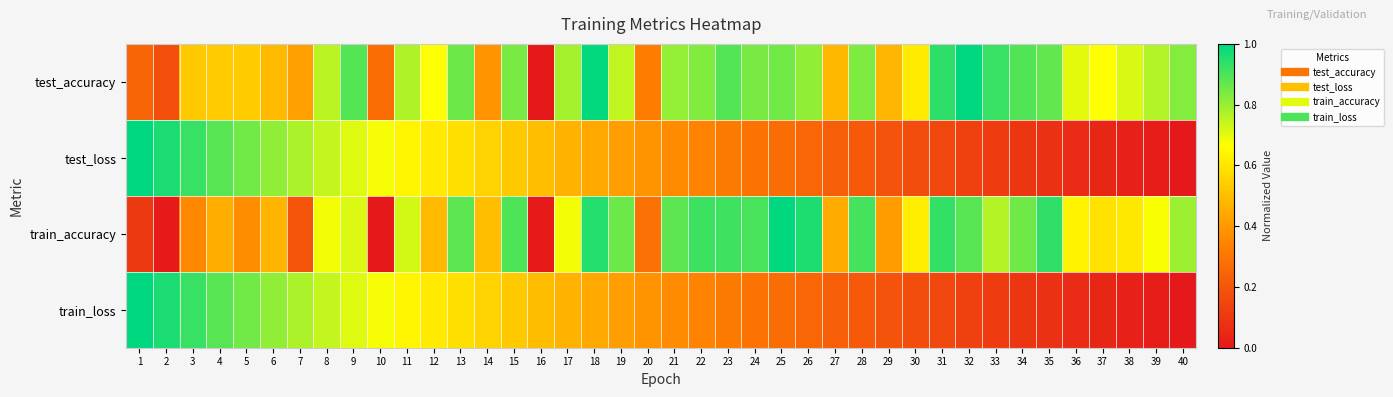

Reading right to left, list all the values displayed in this chart.

test_accuracy: 40=0.8	39=0.8	38=0.7	37=0.7	36=0.7	35=0.9	34=0.9	33=0.9	32=1.0	31=0.9	30=0.6	29=0.5	28=0.8	27=0.5	26=0.8	25=0.9	24=0.8	23=0.9	22=0.8	21=0.8	20=0.3	19=0.7	18=1.0	17=0.8	16=0.0	15=0.8	14=0.4	13=0.9	12=0.7	11=0.8	10=0.3	9=0.9	8=0.8	7=0.4	6=0.5	5=0.5	4=0.5	3=0.5	2=0.2	1=0.2
test_loss: 40=0.0	39=0.0	38=0.0	37=0.0	36=0.1	35=0.1	34=0.1	33=0.1	32=0.1	31=0.2	30=0.2	29=0.2	28=0.2	27=0.2	26=0.3	25=0.3	24=0.3	23=0.3	22=0.3	21=0.4	20=0.4	19=0.4	18=0.4	17=0.5	16=0.5	15=0.5	14=0.6	13=0.6	12=0.6	11=0.6	10=0.7	9=0.7	8=0.7	7=0.8	6=0.8	5=0.8	4=0.9	3=0.9	2=1.0	1=1.0
train_accuracy: 40=0.8	39=0.7	38=0.6	37=0.6	36=0.6	35=0.9	34=0.9	33=0.8	32=0.9	31=0.9	30=0.6	29=0.4	28=0.9	27=0.4	26=1.0	25=1.0	24=0.9	23=0.9	22=0.9	21=0.9	20=0.3	19=0.9	18=0.9	17=0.7	16=0.0	15=0.9	14=0.5	13=0.9	12=0.5	11=0.7	10=0.0	9=0.7	8=0.7	7=0.2	6=0.5	5=0.4	4=0.5	3=0.4	2=0.0	1=0.1
train_loss: 40=0.0	39=0.0	38=0.0	37=0.0	36=0.1	35=0.1	34=0.1	33=0.1	32=0.1	31=0.2	30=0.2	29=0.2	28=0.2	27=0.2	26=0.3	25=0.3	24=0.3	23=0.3	22=0.3	21=0.4	20=0.4	19=0.4	18=0.4	17=0.5	16=0.5	15=0.5	14=0.6	13=0.6	12=0.6	11=0.6	10=0.7	9=0.7	8=0.7	7=0.8	6=0.8	5=0.8	4=0.9	3=0.9	2=1.0	1=1.0